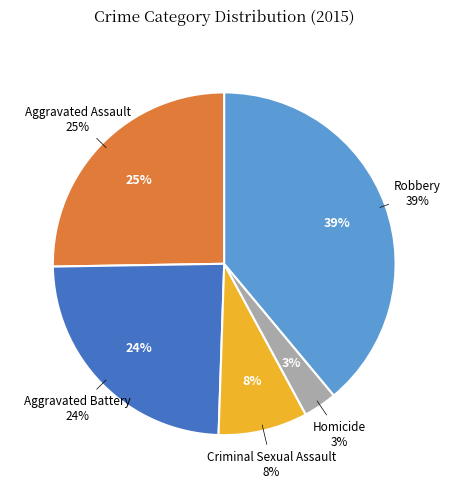

To the nearest percent, what is the average slice percentage?

20%